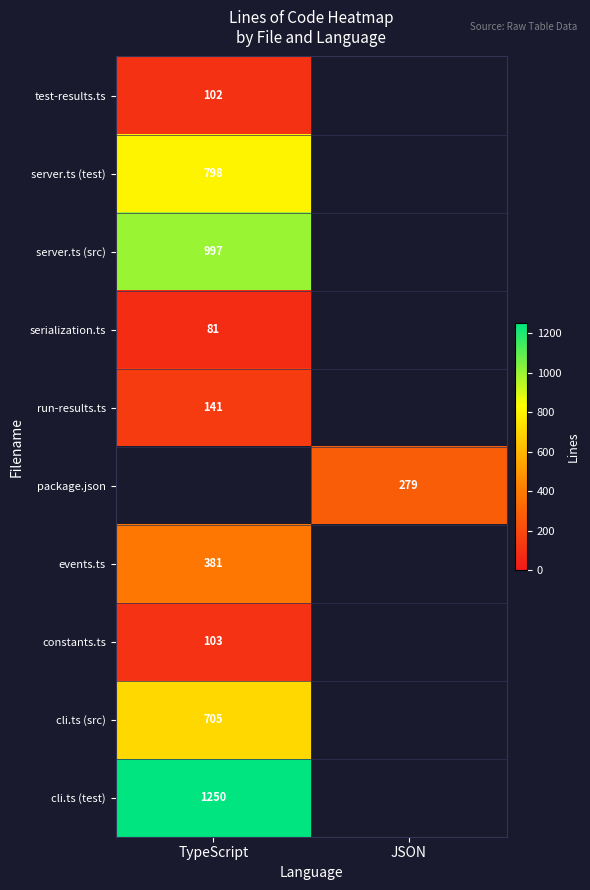

Between JSON and TypeScript, which is larger?

TypeScript